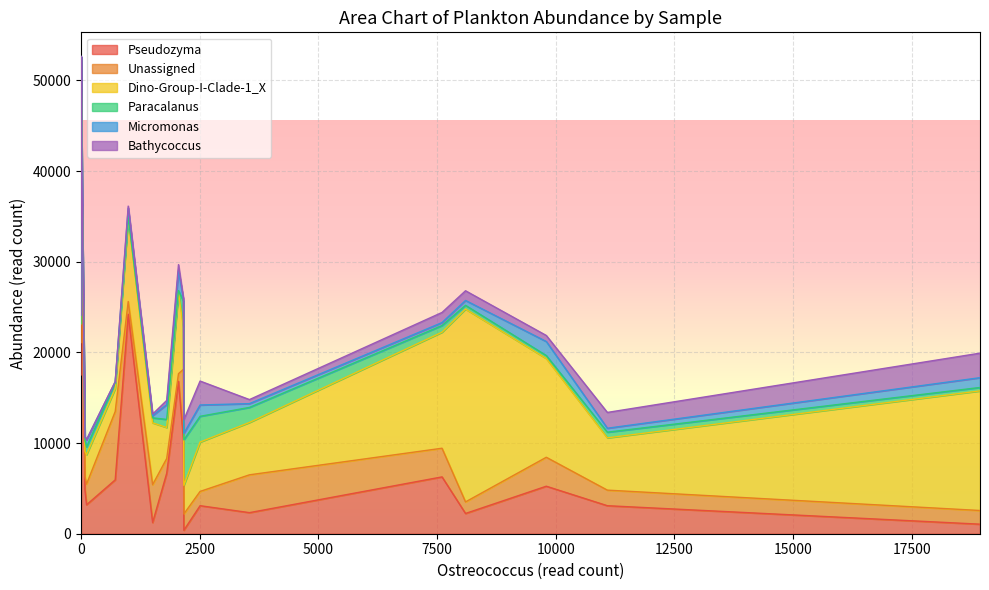

Count the number of data series in this chart.

6